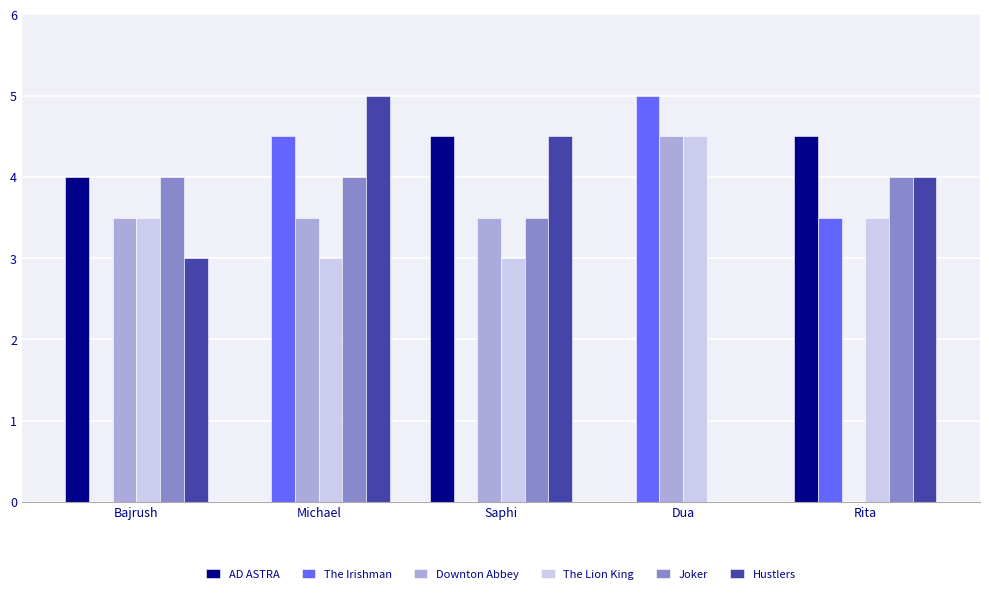

Is it true that The Lion King equals 3.5 at Bajrush?

True